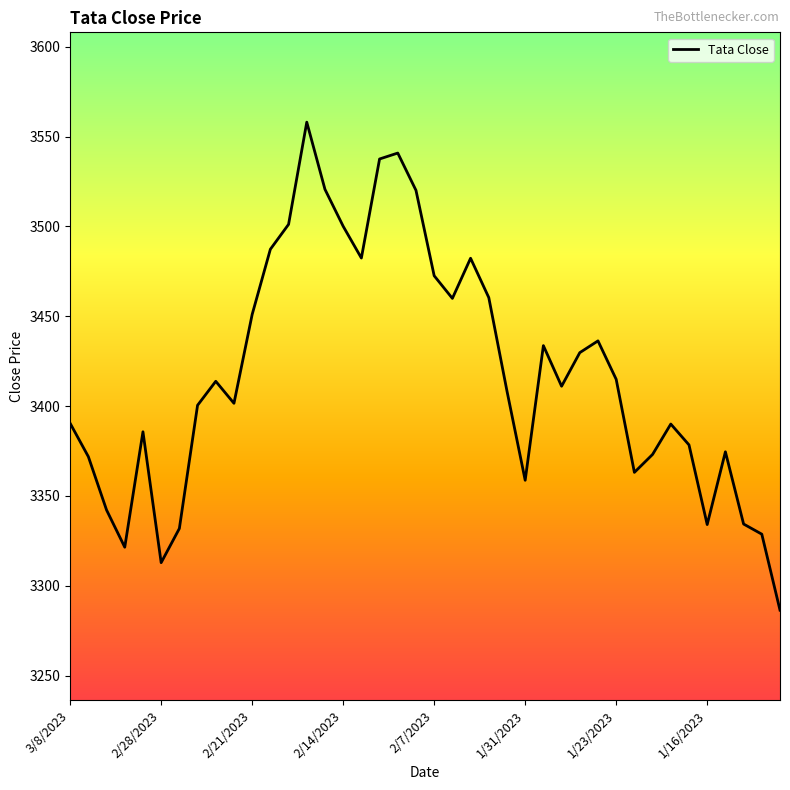

What is the difference between the maximum and minimum values?

271.7